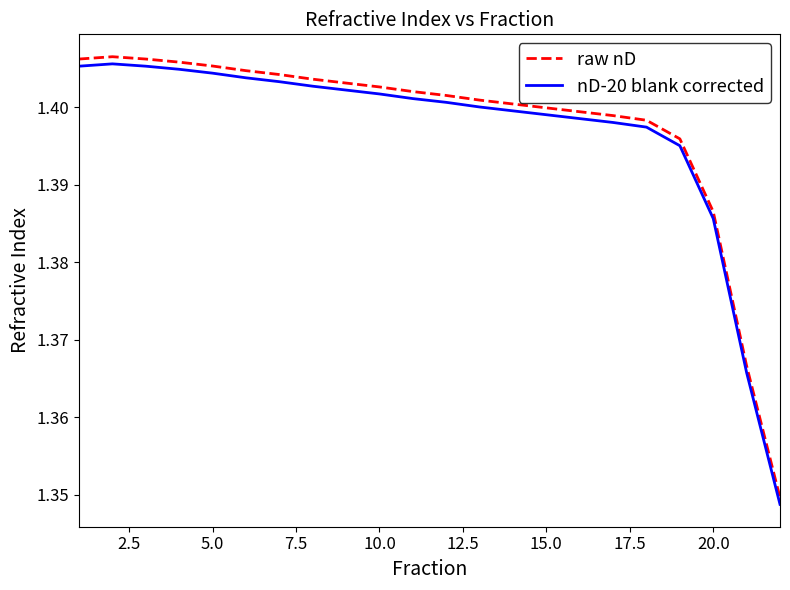

Which series has the widest spread of values?

raw nD